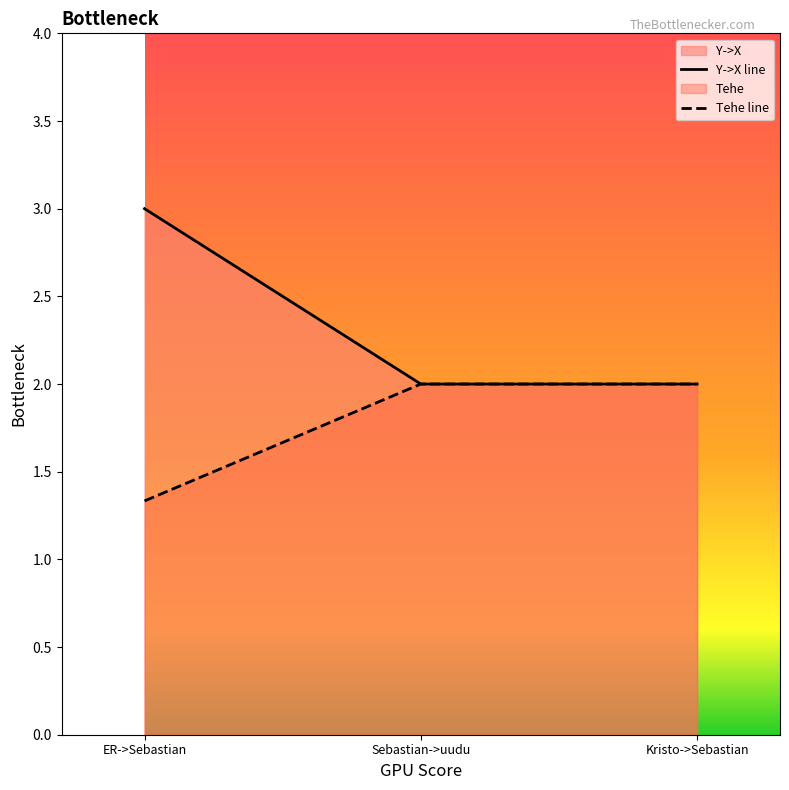

What is the sum of the Tehe values at Kristo->Sebastian and Sebastian->uudu?

4.0